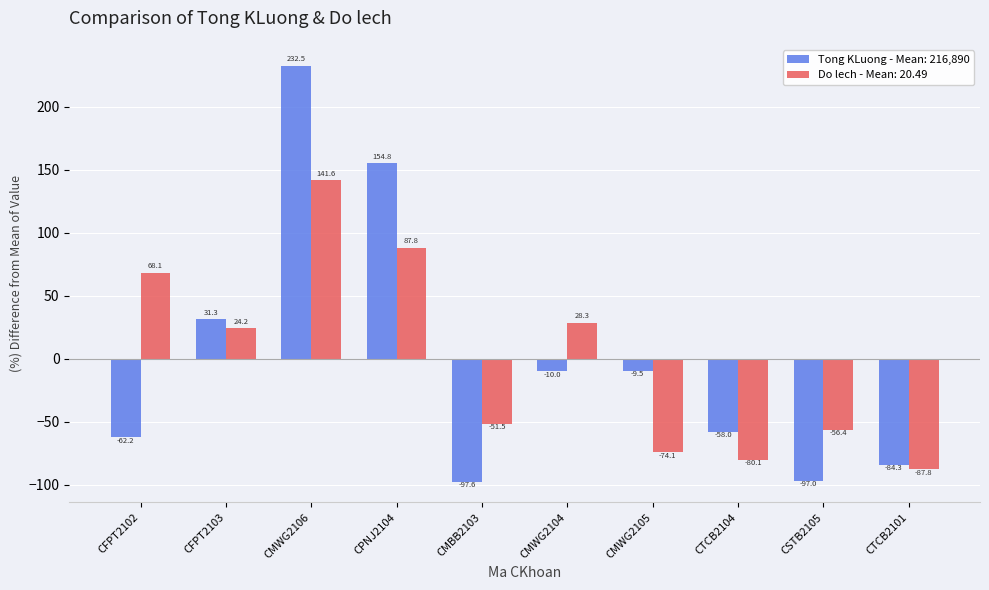

The Tong KLuong - Mean: 216,890 series shows -84.3 at CTCB2101. True or false?

True